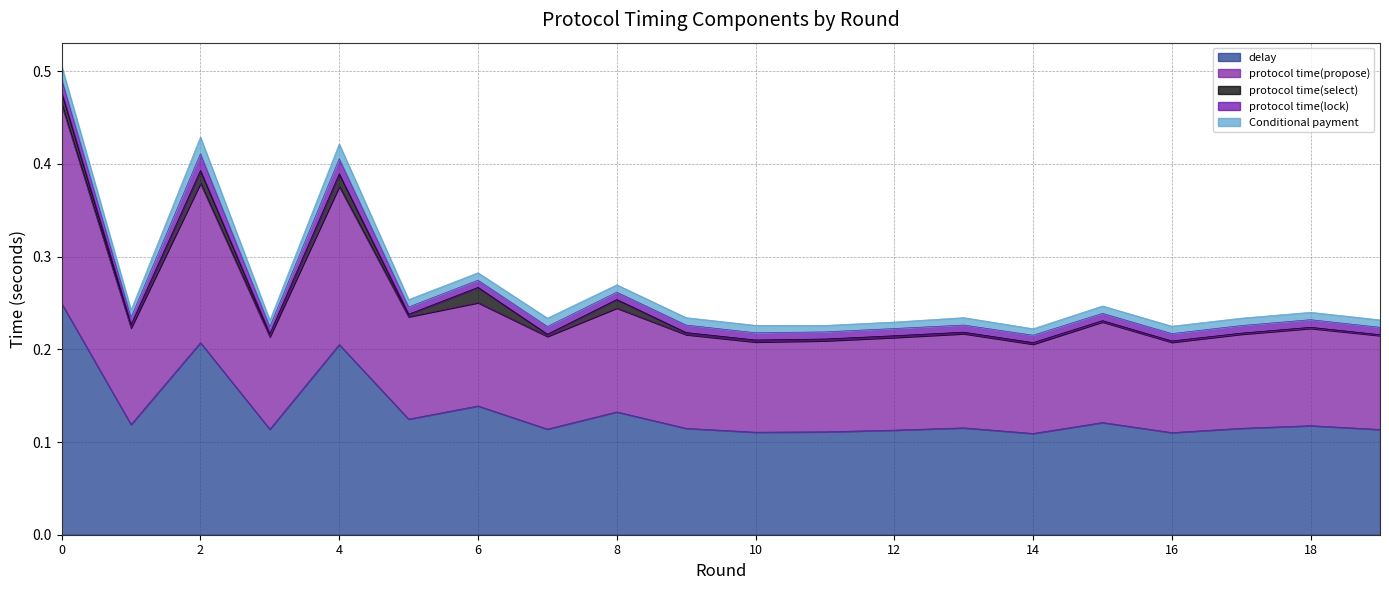

Is it true that Conditional payment equals 0.0 at 18?

False